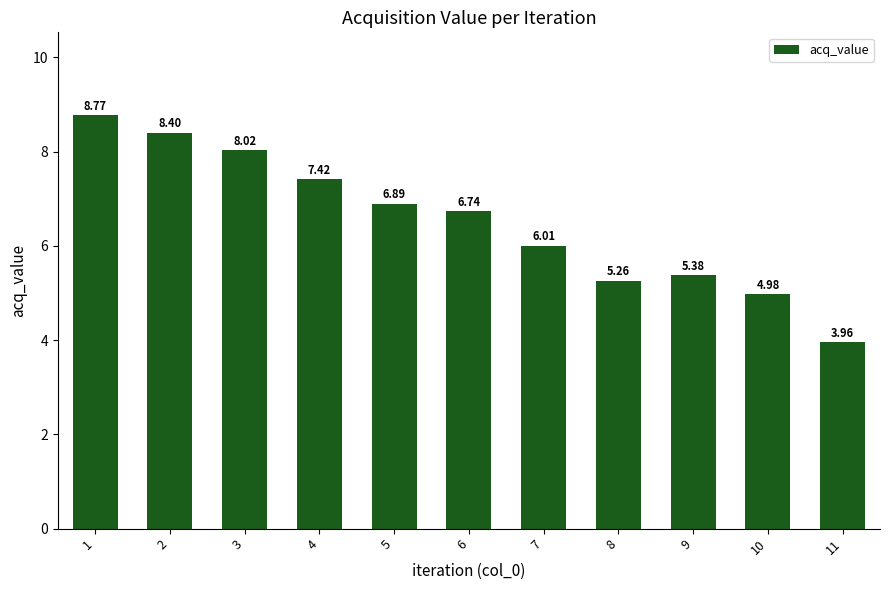

True or false: the data shows 7.4 at 8.

False